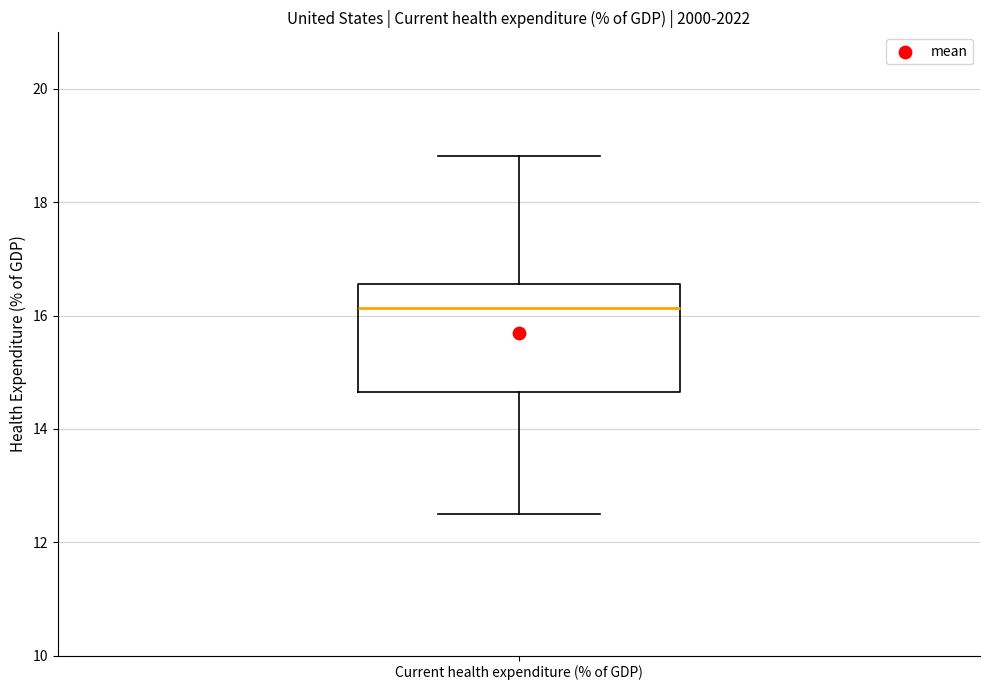

Transcribe this box plot: give where the median line is, the range the box spans, and where the two whiskers end, as read against the y-axis. The values are not printed on the chart, so give them approximately, as read against the axis.

median 16.2, box 14.6 to 16.6, whiskers 12.4 to 18.8